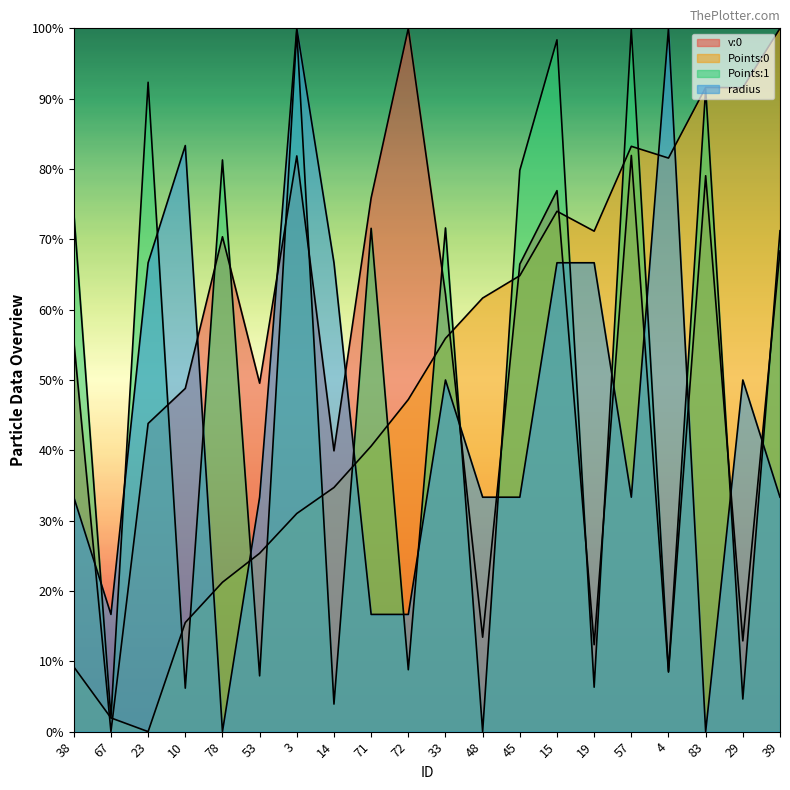

After their last crossing, which series has the higher values: radius or Points:1?

Points:1